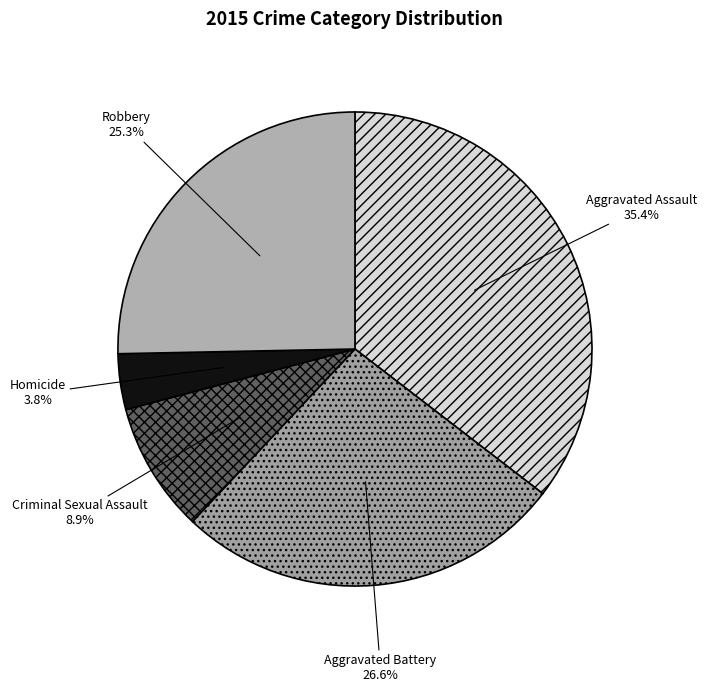

To the nearest percent, what portion does Robbery represent?

25%